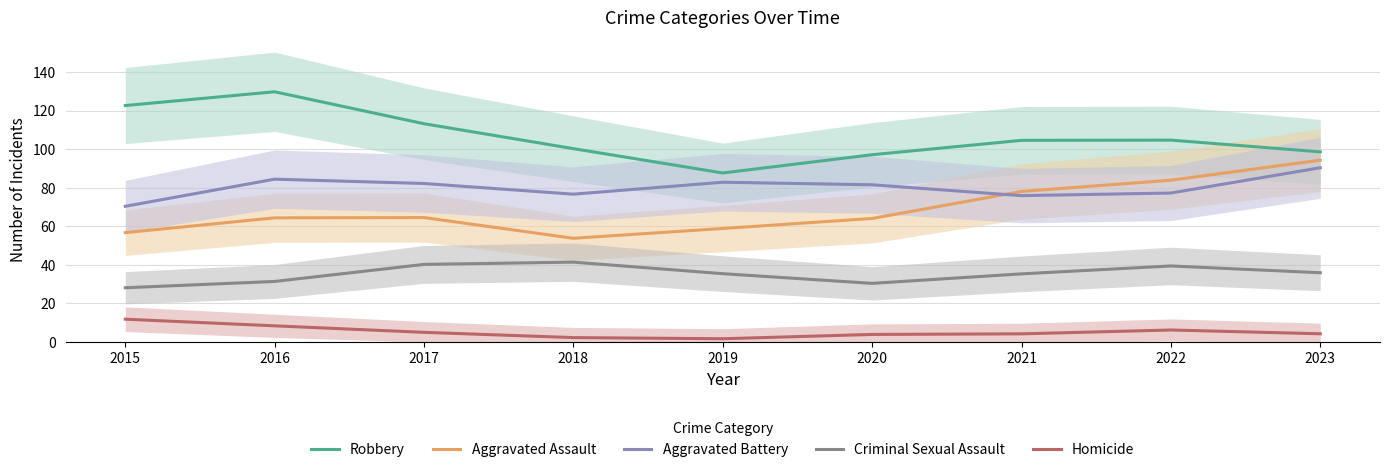

Reading left to right, list all the values displayed in this chart.

Robbery: 122.7	129.8	113.2	100.3	87.7	97.2	104.6	104.7	98.7
Aggravated Assault: 56.8	64.4	64.6	53.8	58.9	64.1	78.1	83.9	94.4
Aggravated Battery: 70.4	84.5	82.2	76.7	82.9	81.6	75.9	77.3	90.4
Criminal Sexual Assault: 28.2	31.4	40.3	41.5	35.5	30.4	35.4	39.5	36.0
Homicide: 11.8	8.4	5.0	2.3	1.7	3.9	4.2	6.2	4.3